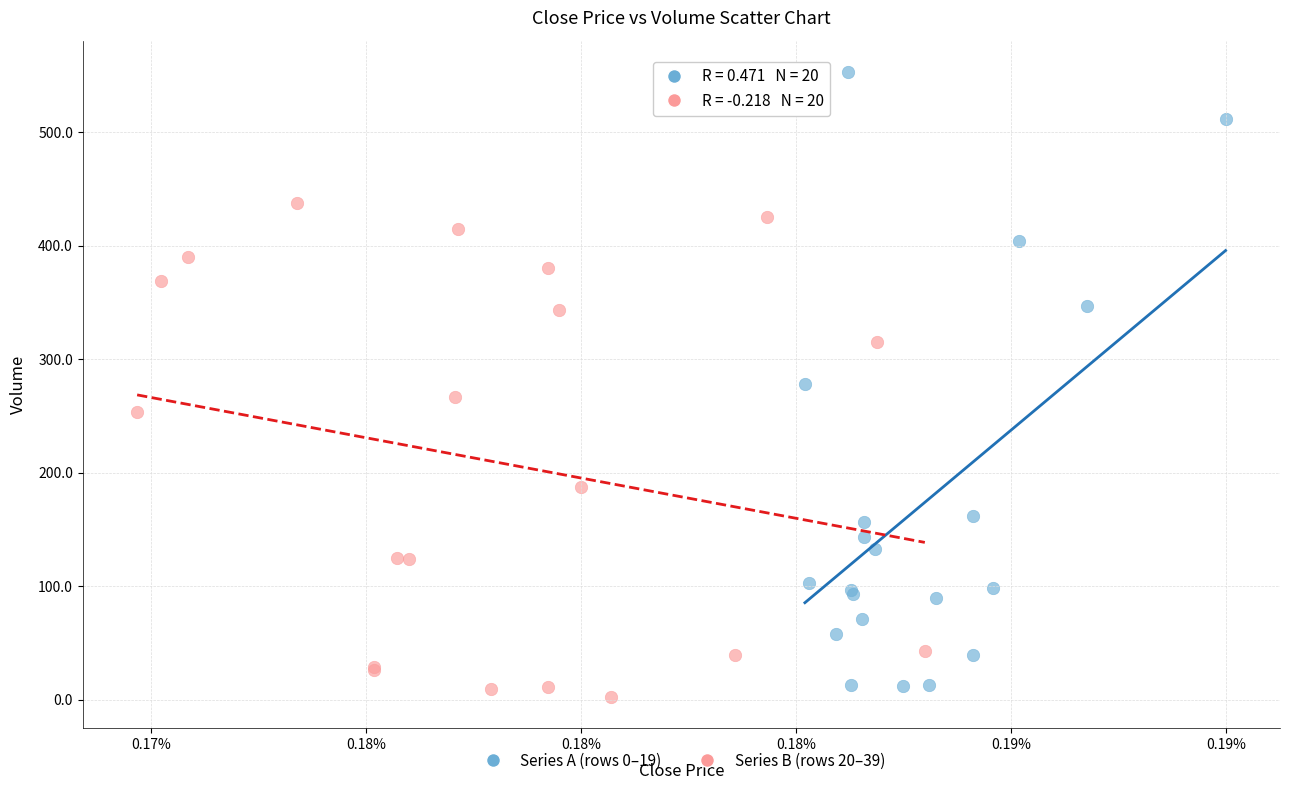

Which series has the largest Y range (max minus min)?

Series A (rows 0–19)